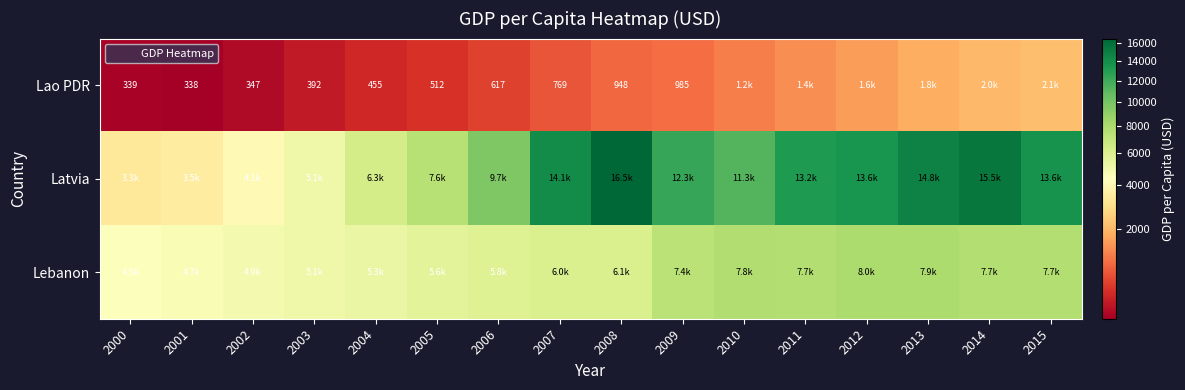

What is the difference between the maximum and second lowest values in the Lao PDR series?

1795.5